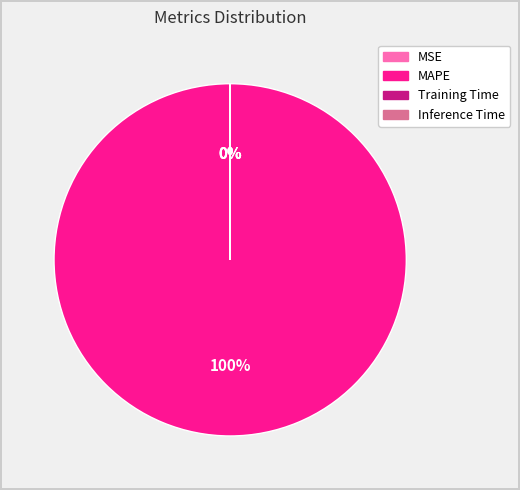

To the nearest percent, what is the average slice percentage?

25%